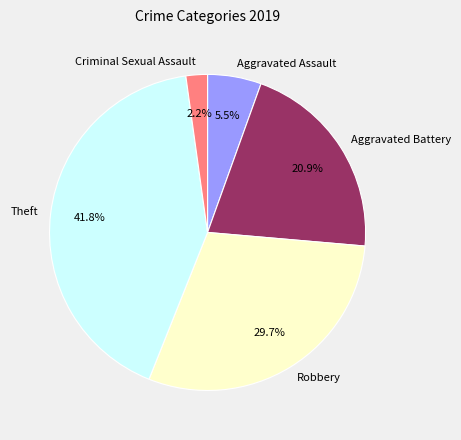

Combined, do Aggravated Assault and Aggravated Battery account for over 50%?

No